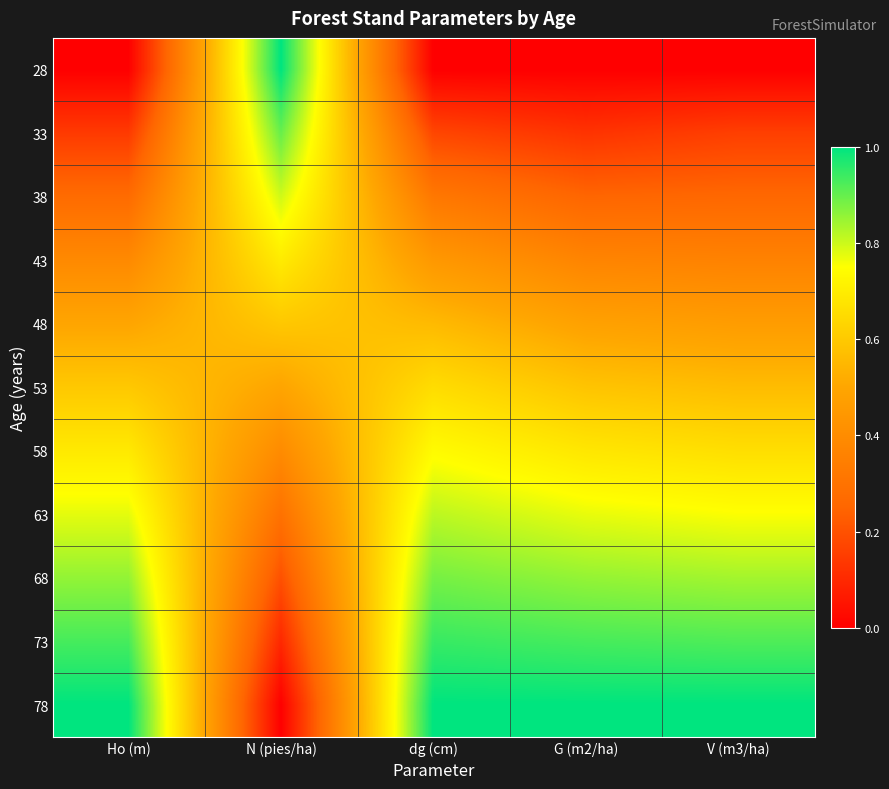

Reading left to right, extract all data points from this chart.

28: Ho (m)=0.0	N (pies/ha)=1.0	dg (cm)=0.0	G (m2/ha)=0.0	V (m3/ha)=0.0
33: Ho (m)=0.1	N (pies/ha)=0.9	dg (cm)=0.2	G (m2/ha)=0.1	V (m3/ha)=0.2
38: Ho (m)=0.3	N (pies/ha)=0.8	dg (cm)=0.3	G (m2/ha)=0.3	V (m3/ha)=0.3
43: Ho (m)=0.4	N (pies/ha)=0.7	dg (cm)=0.4	G (m2/ha)=0.4	V (m3/ha)=0.4
48: Ho (m)=0.5	N (pies/ha)=0.6	dg (cm)=0.6	G (m2/ha)=0.5	V (m3/ha)=0.5
53: Ho (m)=0.6	N (pies/ha)=0.5	dg (cm)=0.7	G (m2/ha)=0.6	V (m3/ha)=0.6
58: Ho (m)=0.7	N (pies/ha)=0.4	dg (cm)=0.7	G (m2/ha)=0.7	V (m3/ha)=0.7
63: Ho (m)=0.8	N (pies/ha)=0.3	dg (cm)=0.8	G (m2/ha)=0.8	V (m3/ha)=0.8
68: Ho (m)=0.9	N (pies/ha)=0.2	dg (cm)=0.9	G (m2/ha)=0.9	V (m3/ha)=0.8
73: Ho (m)=0.9	N (pies/ha)=0.1	dg (cm)=0.9	G (m2/ha)=0.9	V (m3/ha)=0.9
78: Ho (m)=1.0	N (pies/ha)=0.0	dg (cm)=1.0	G (m2/ha)=1.0	V (m3/ha)=1.0